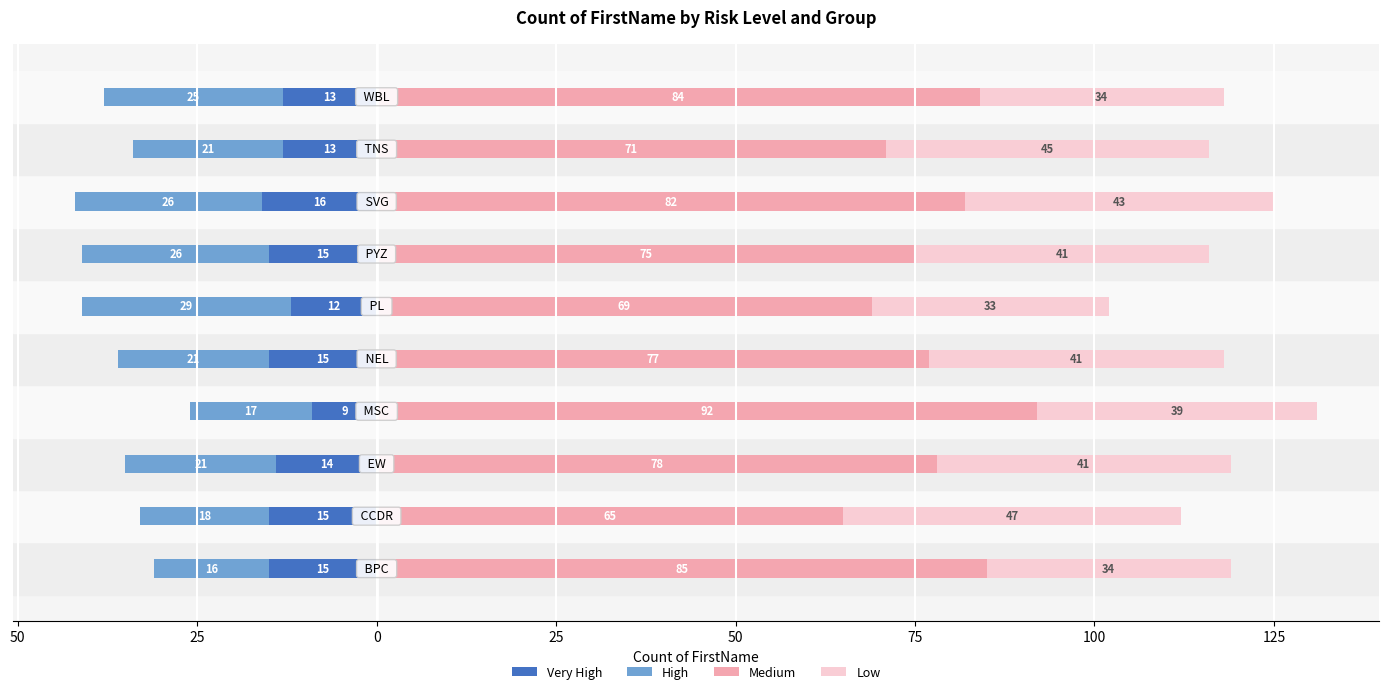

What is the maximum value for Low?

47